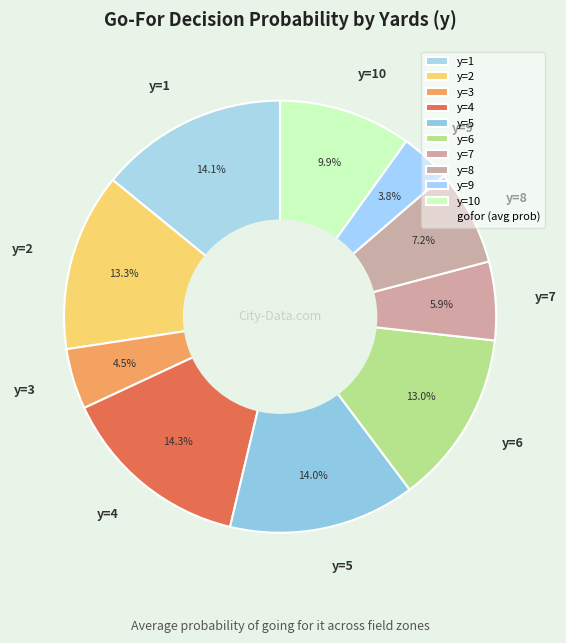

Which slice is the smallest?

y=9